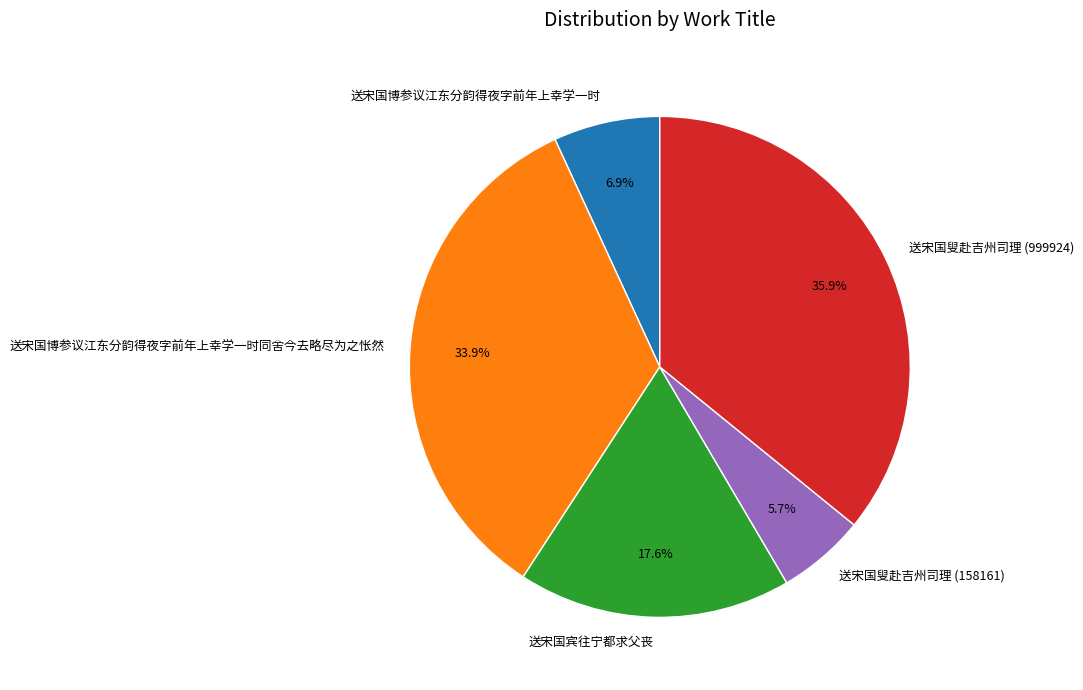

How many slices are in this pie chart?

5